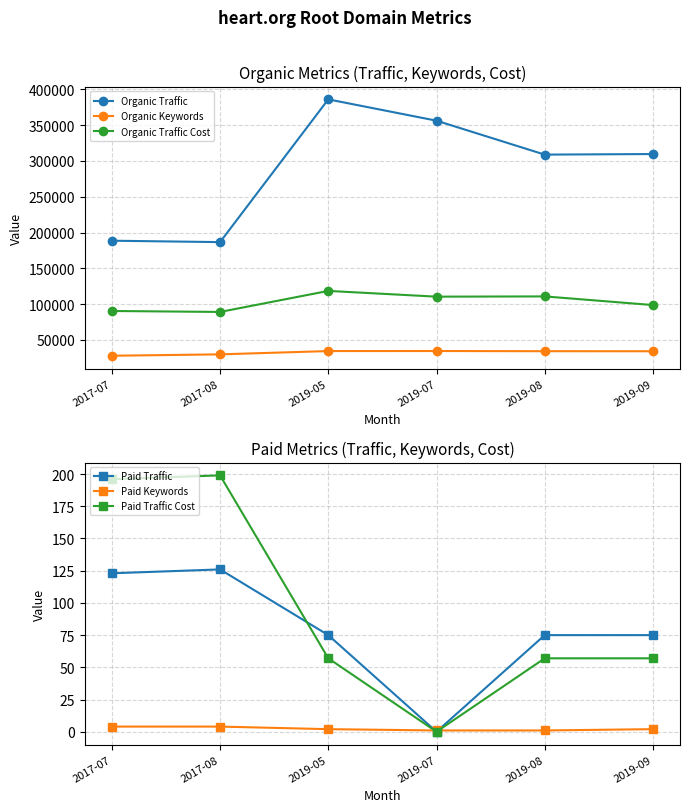

List the labels in order of Organic Keywords value, largest first.

2019-07, 2019-05, 2019-08, 2019-09, 2017-08, 2017-07